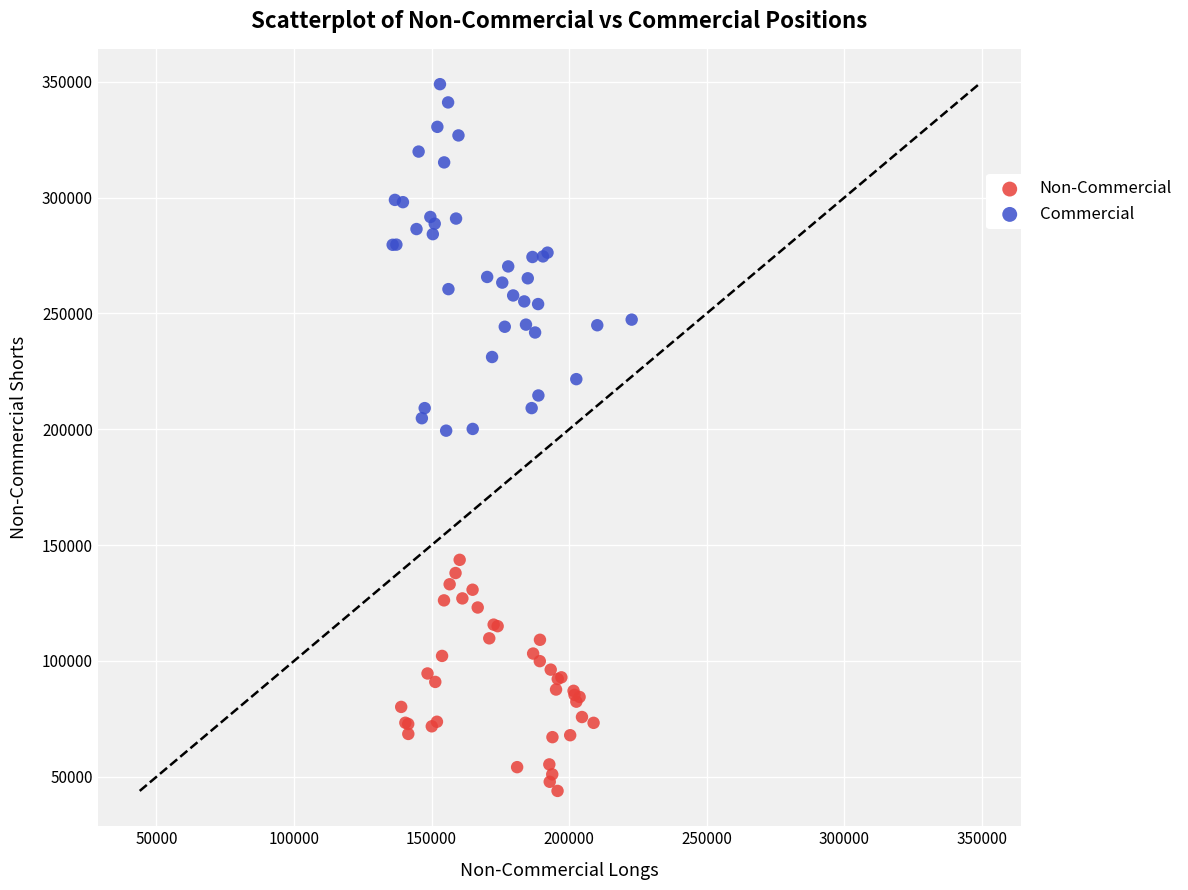

Which series has the largest Y range (max minus min)?

Commercial